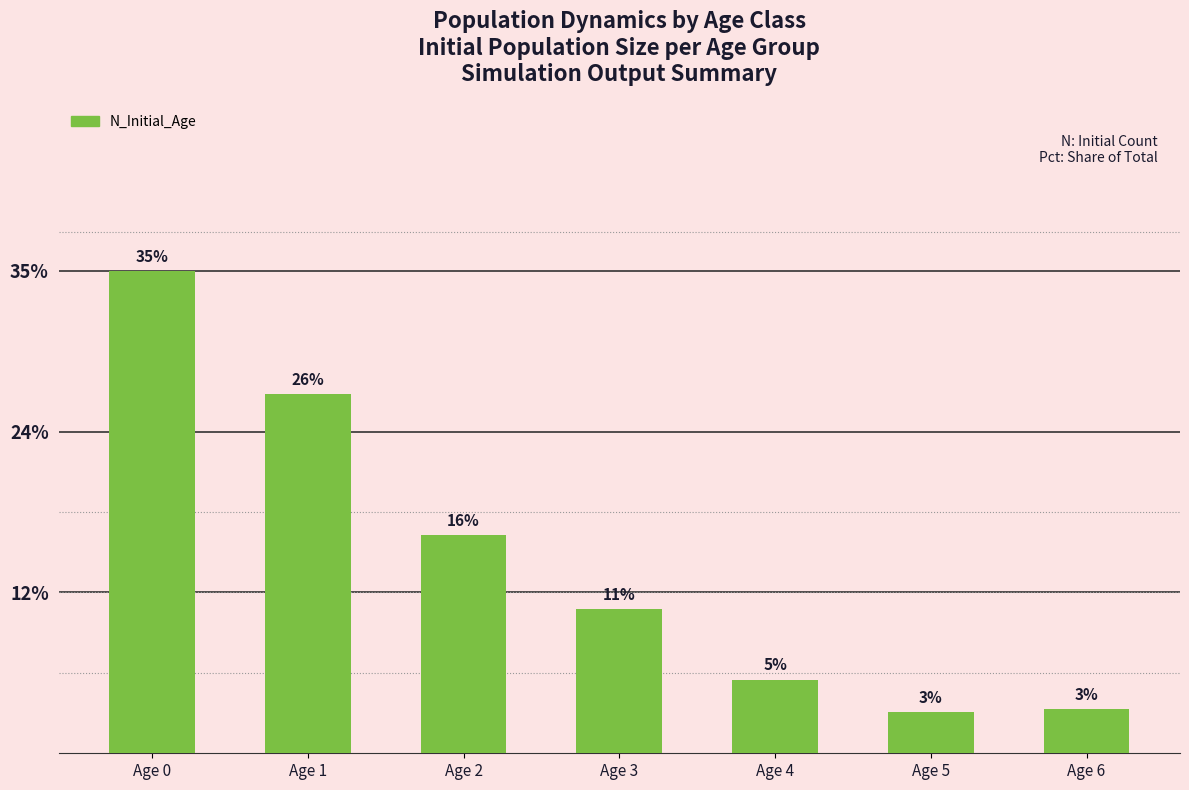

Are the bars horizontal?

No